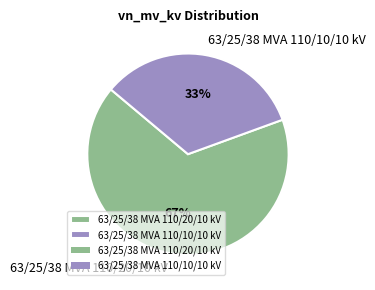

Which category has the biggest portion of the pie?

63/25/38 MVA 110/20/10 kV